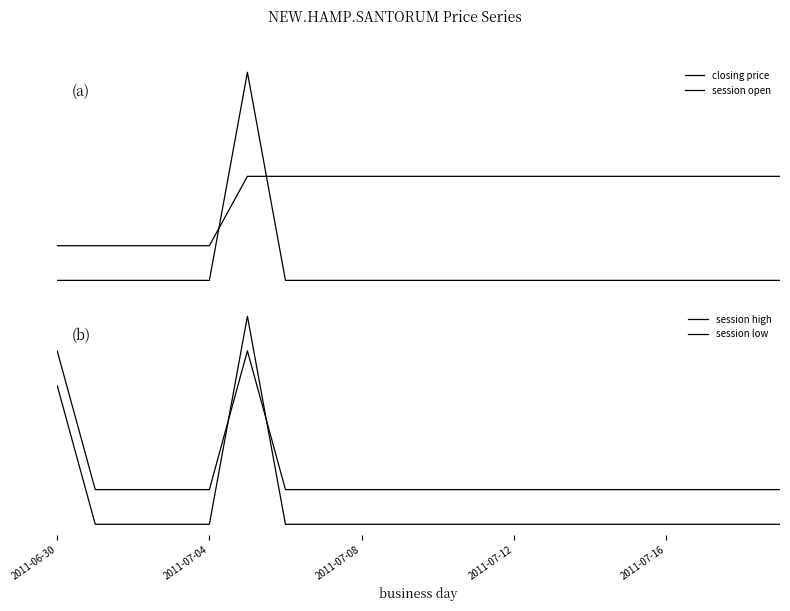

True or false: session low and session high cross at least once.

True